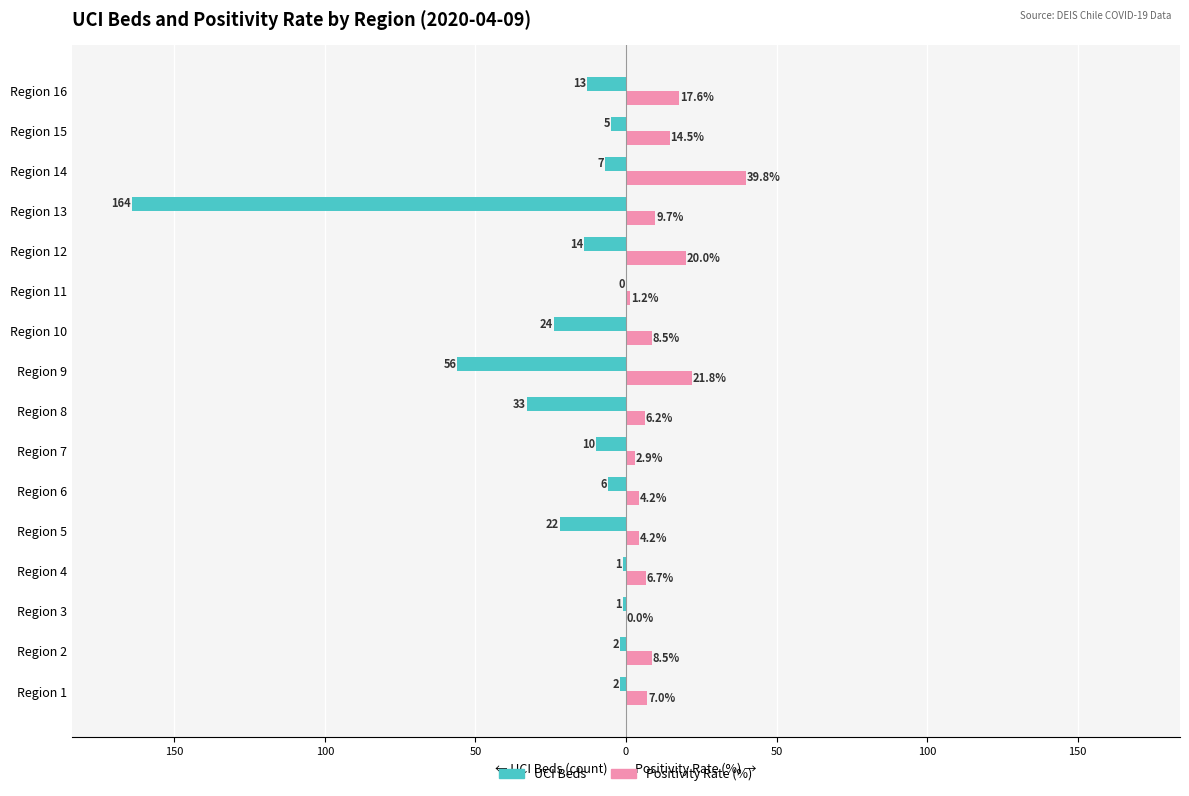

What are all the series names shown in the legend?

UCI Beds, Positivity Rate (%)